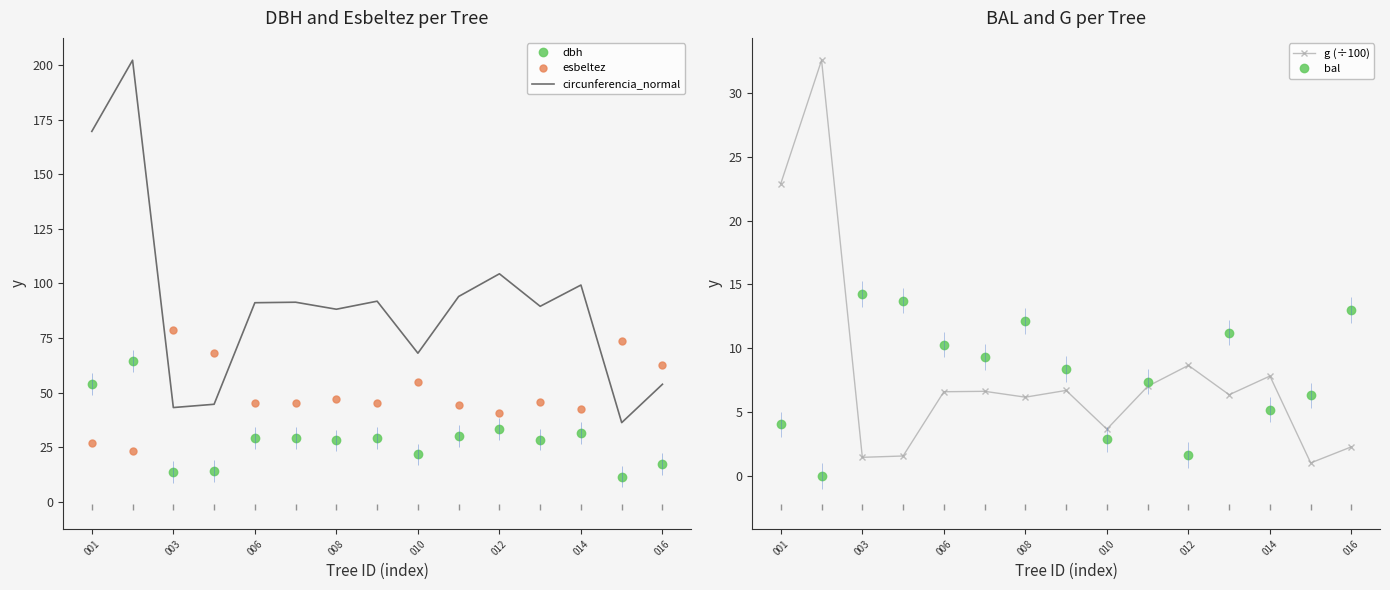

The value of esbeltez at 012 is 40.9. True or false?

True